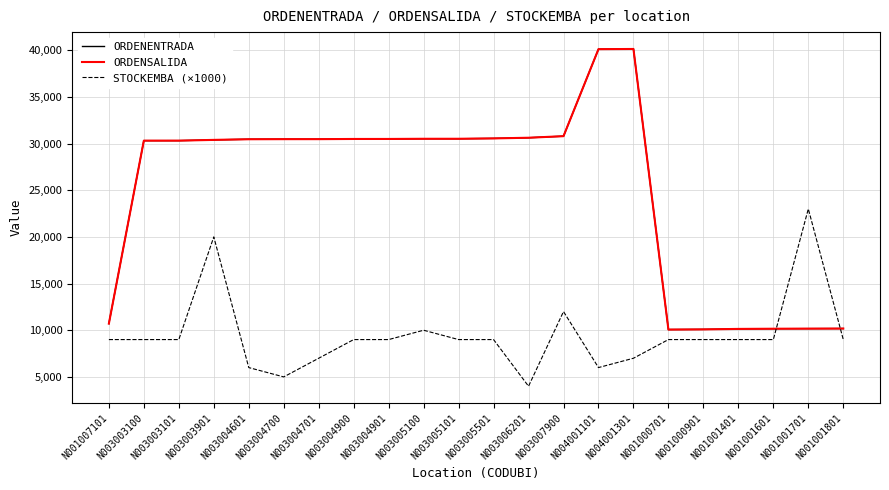

Is this an area chart (filled region under the line)?

No